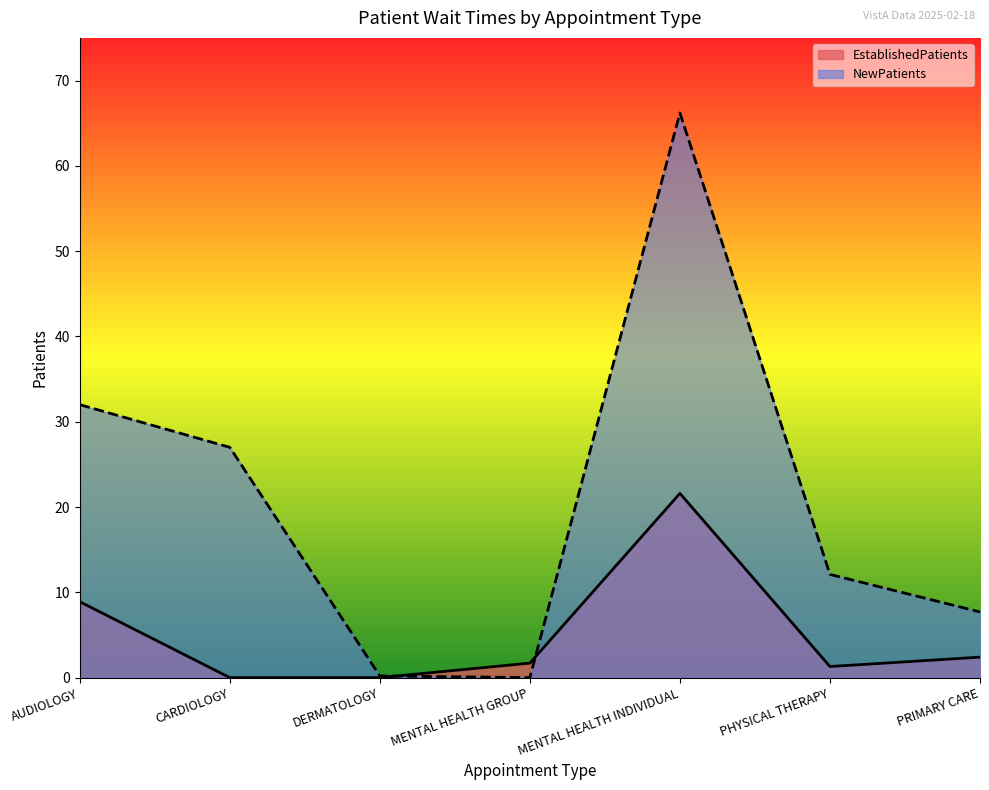

Reading left to right, list all the values displayed in this chart.

EstablishedPatients: 8.9	0.0	0.0	1.7	21.6	1.3	2.4
NewPatients: 32.0	27.0	0.2	0.0	66.2	12.1	7.7